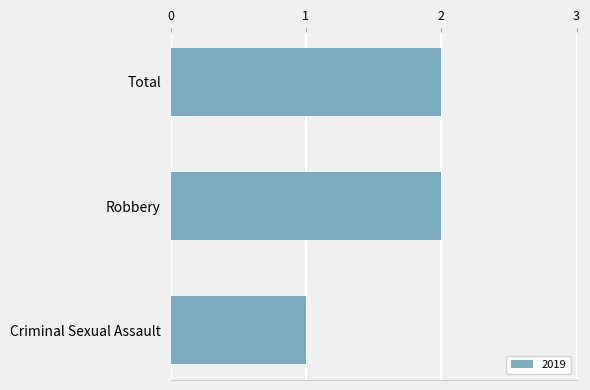

How many data points does each series have?

3